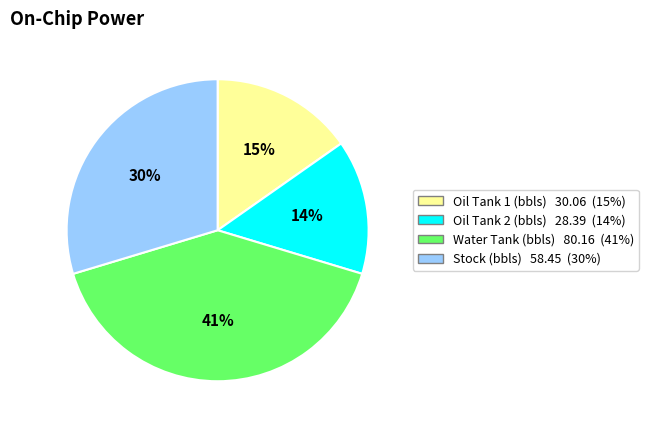

To the nearest percent, what percentage of the pie is Oil Tank 1 (bbls)?

15%